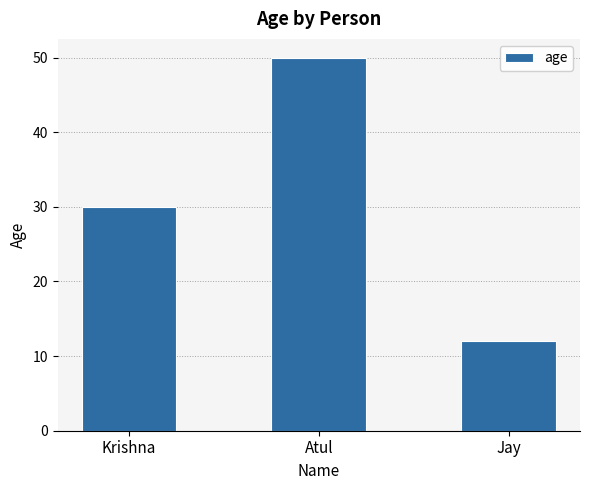

Rank the categories by value from highest to lowest.

Atul, Krishna, Jay